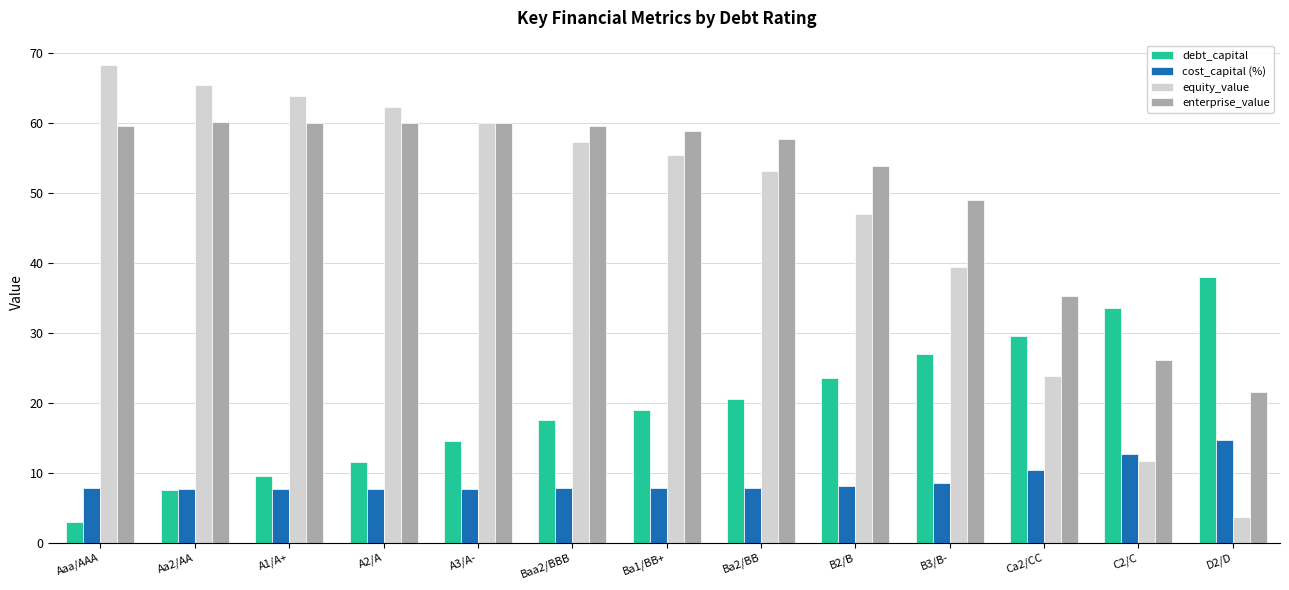

The equity_value series shows 3.6 at D2/D. True or false?

True